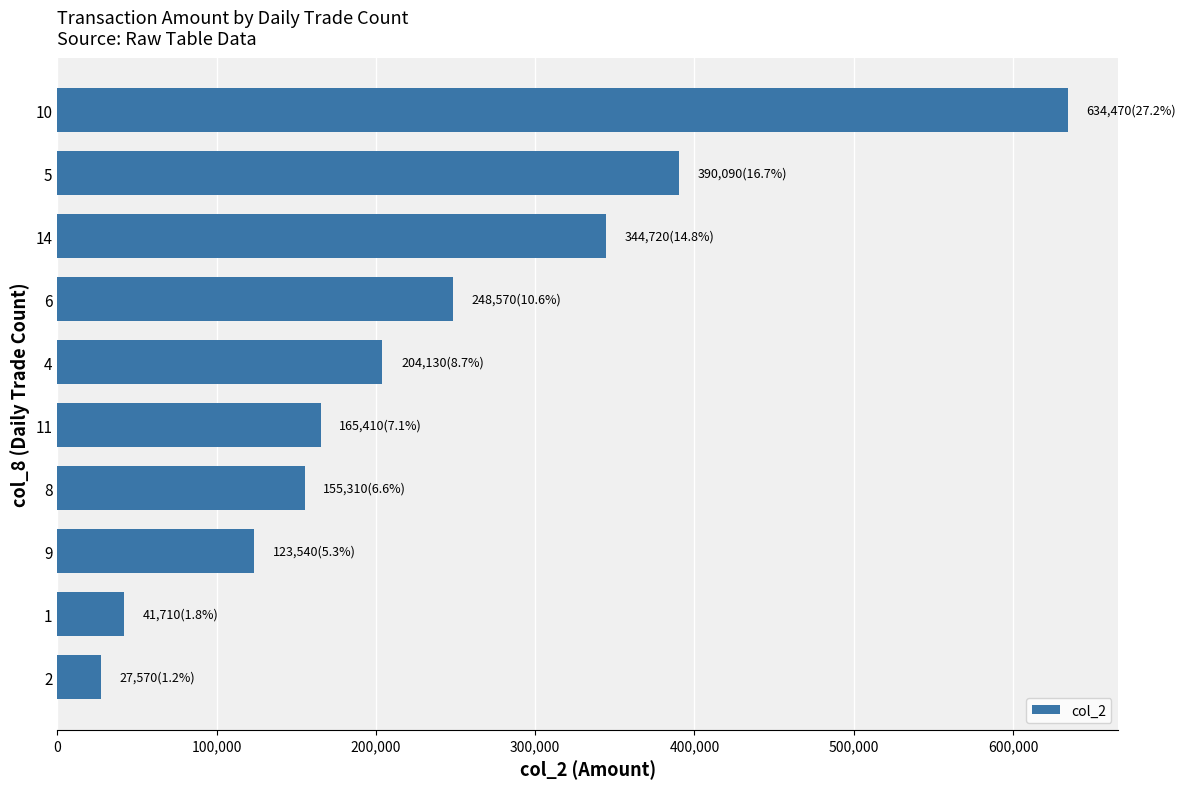

What is the value of the 10th bar from the top?

27570